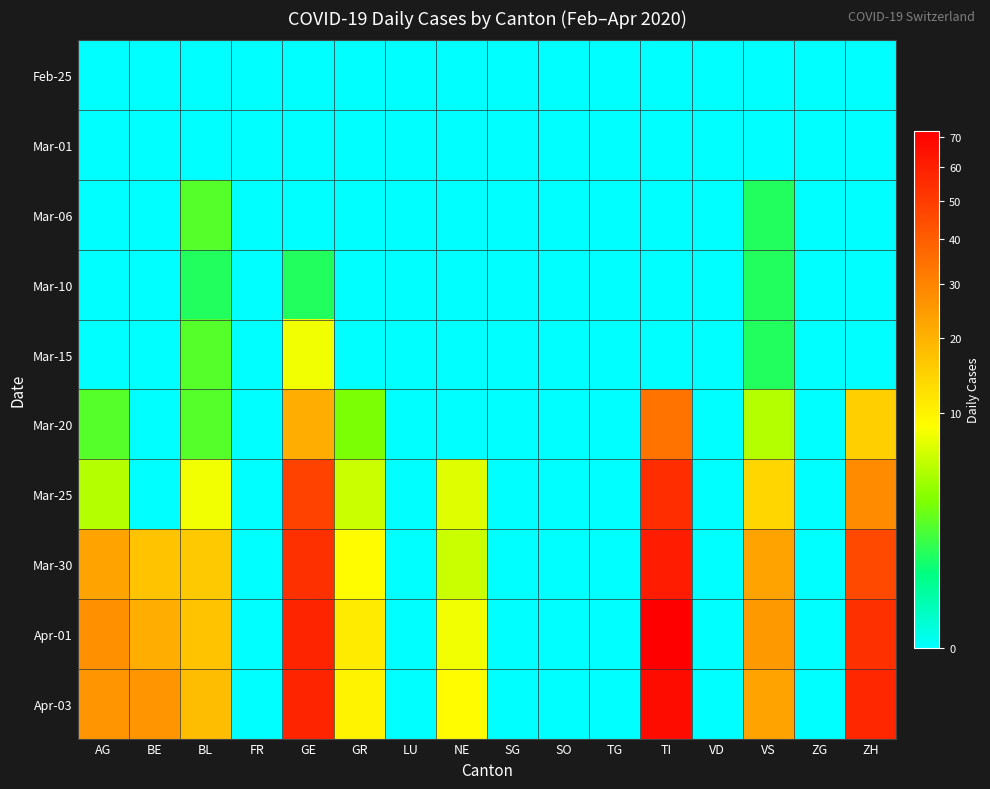

Which label corresponds to the smallest value in the chart?

AG